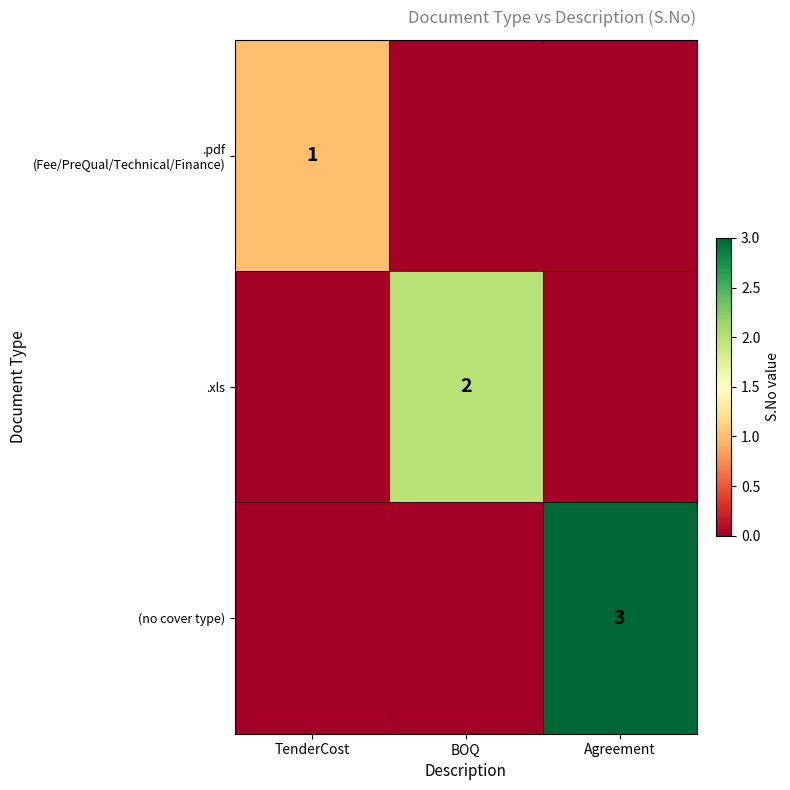

The .xls series shows 1 at BOQ. True or false?

False